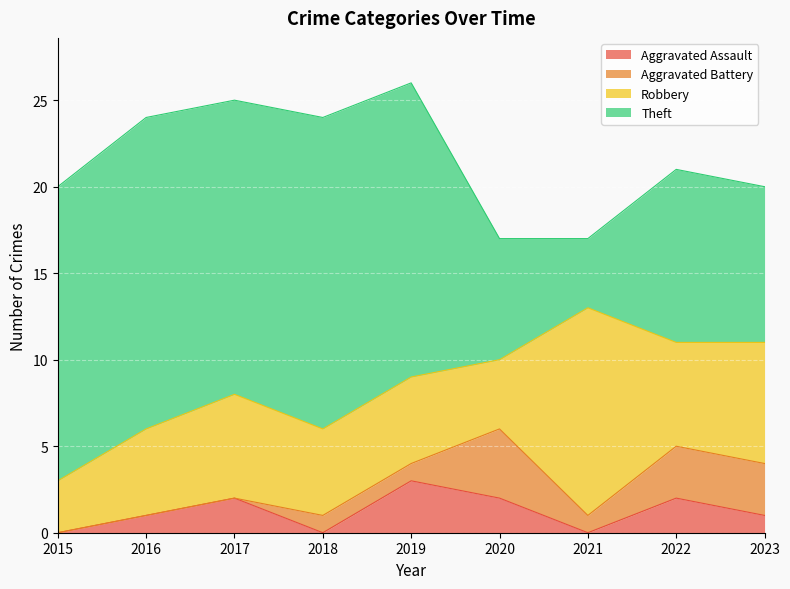

At which category does Theft reach its first local valley?

2017